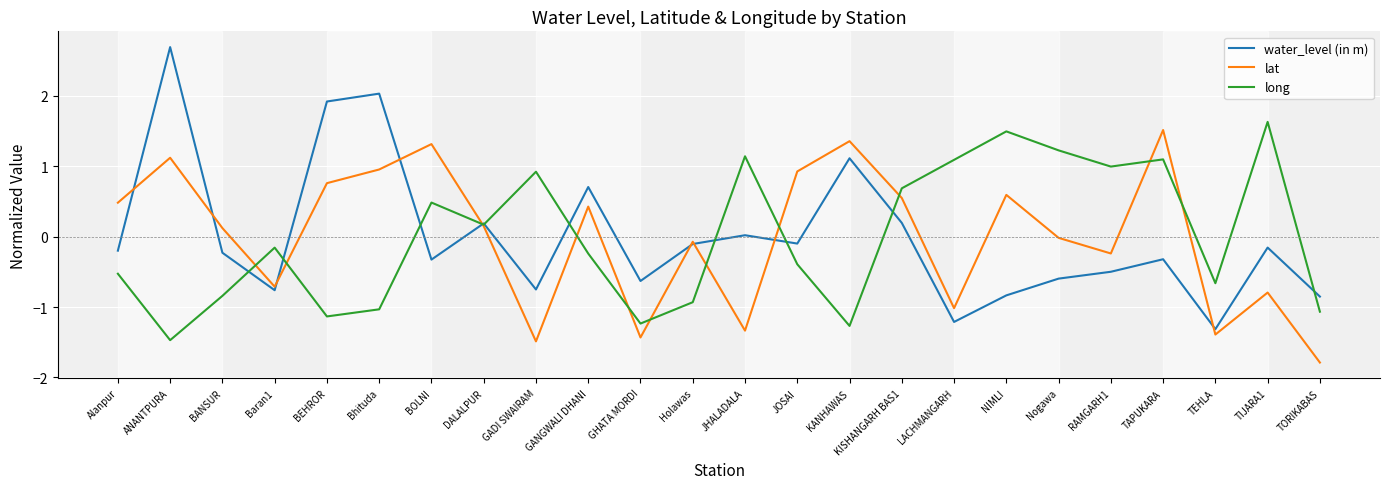

What is the total value across all series at RAMGARH1?

0.3